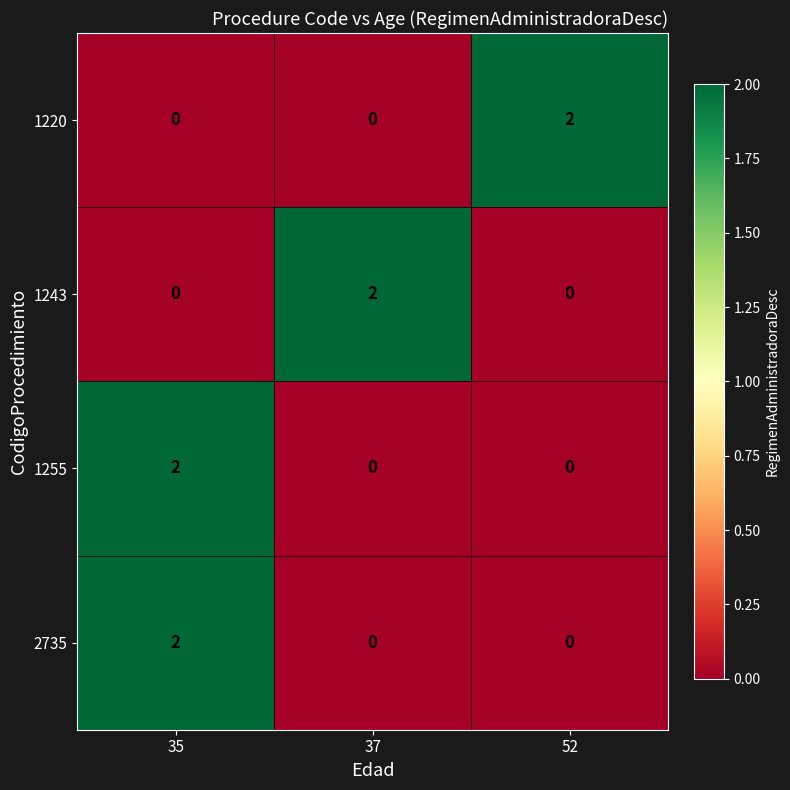

What is the total value across all series at 37?

2